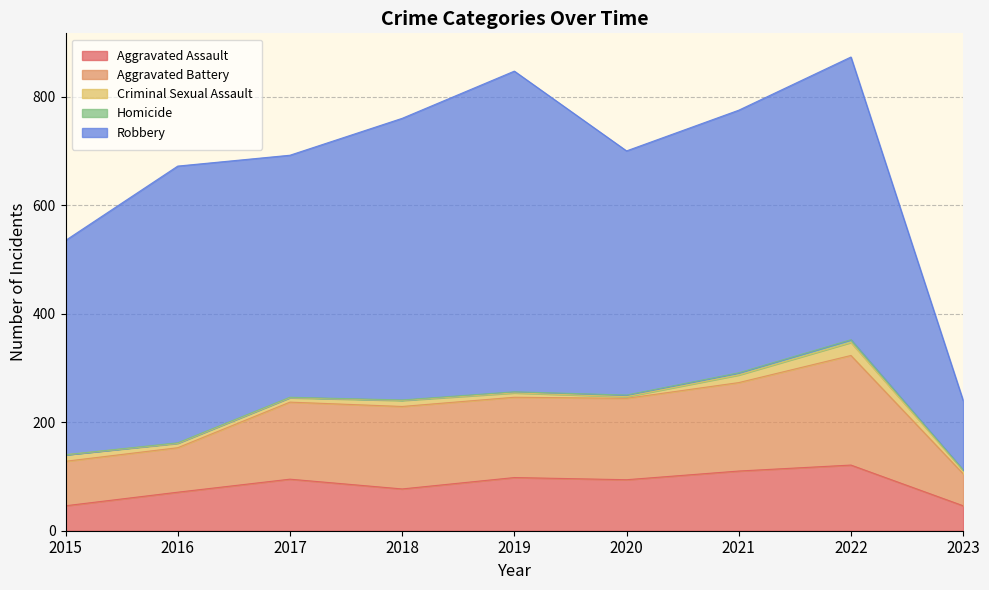

How many values in the Robbery series are below 484?

4